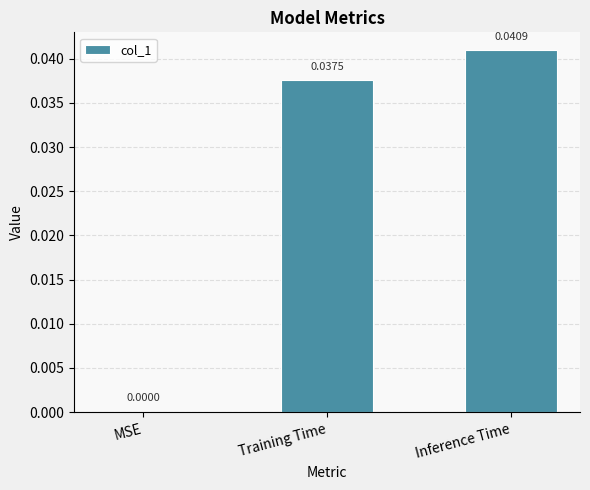

How many categories are shown in the chart?

3